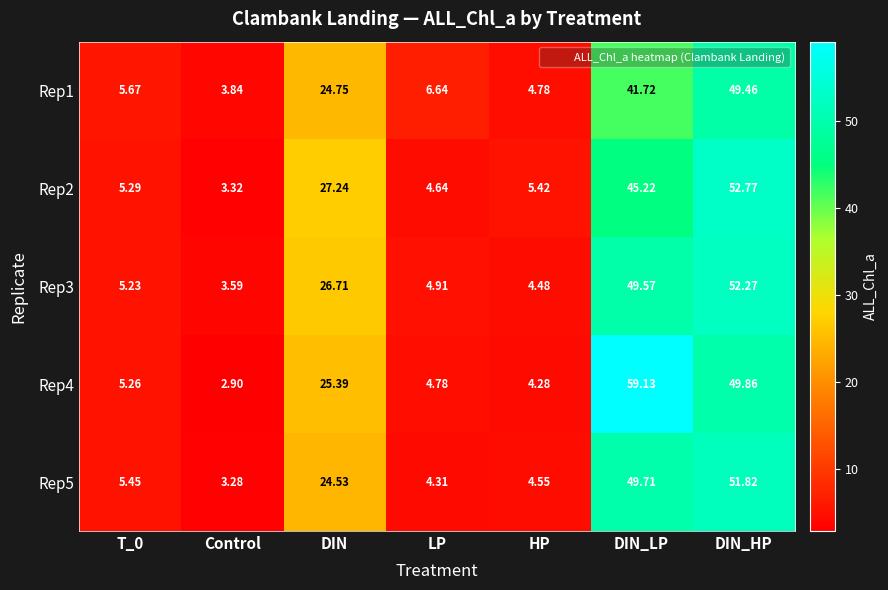

Which category has the highest value across all series?

DIN_LP